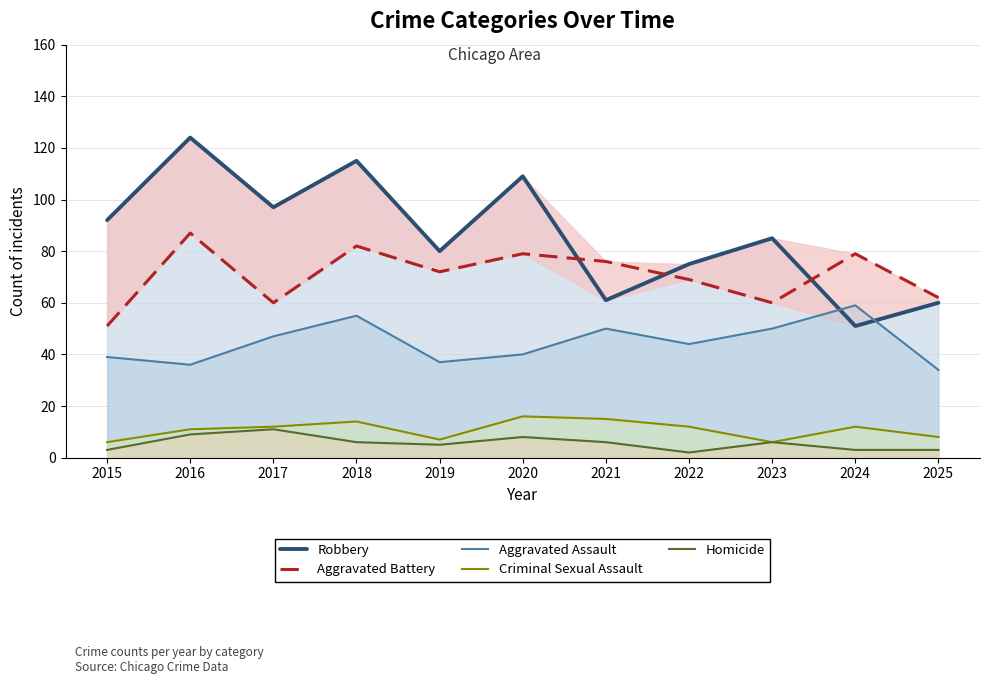

Rank the series by their maximum value, from highest to lowest.

Robbery, Aggravated Battery, Aggravated Assault, Criminal Sexual Assault, Homicide